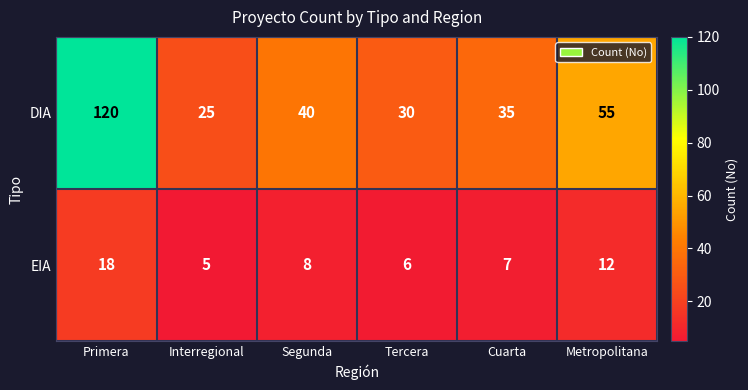

What is the approximate value of DIA at Metropolitana, to the nearest 5?

55